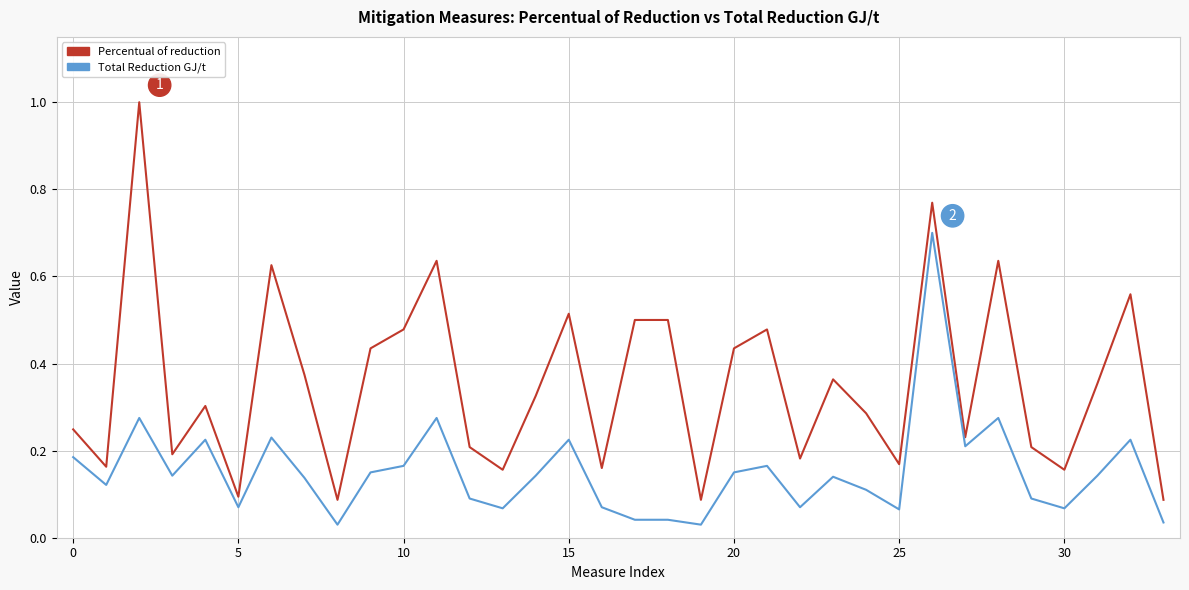

List the series in order of their overall mean, lowest first.

Total Reduction GJ/t, Percentual of reduction